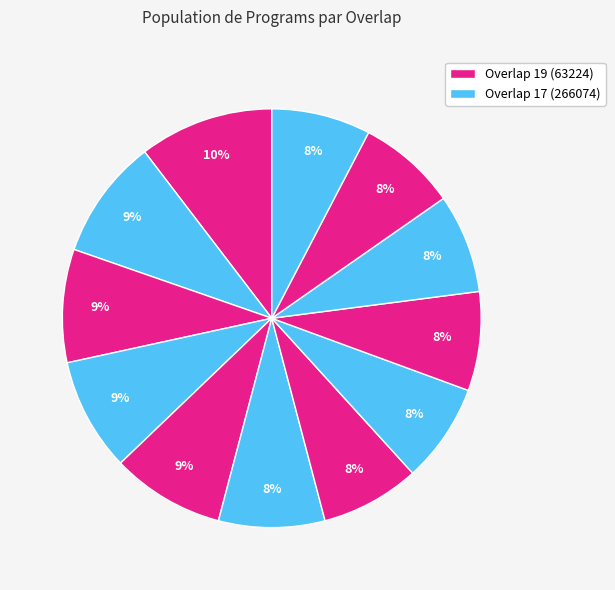

How many segments does this pie chart have?

12